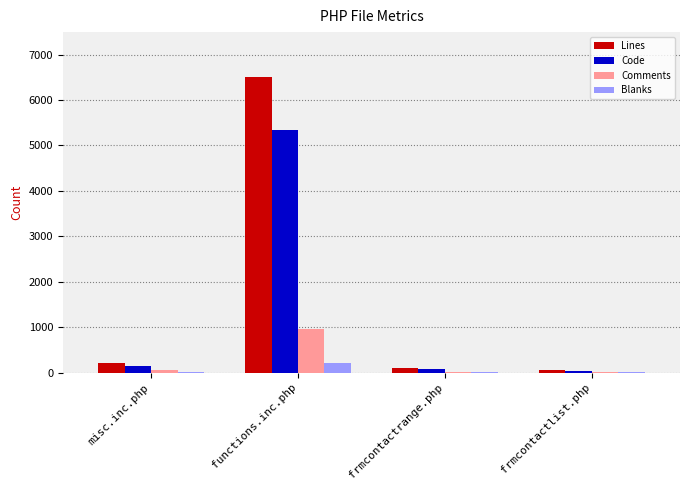

Are the bars grouped side by side (vs. stacked)?

Yes